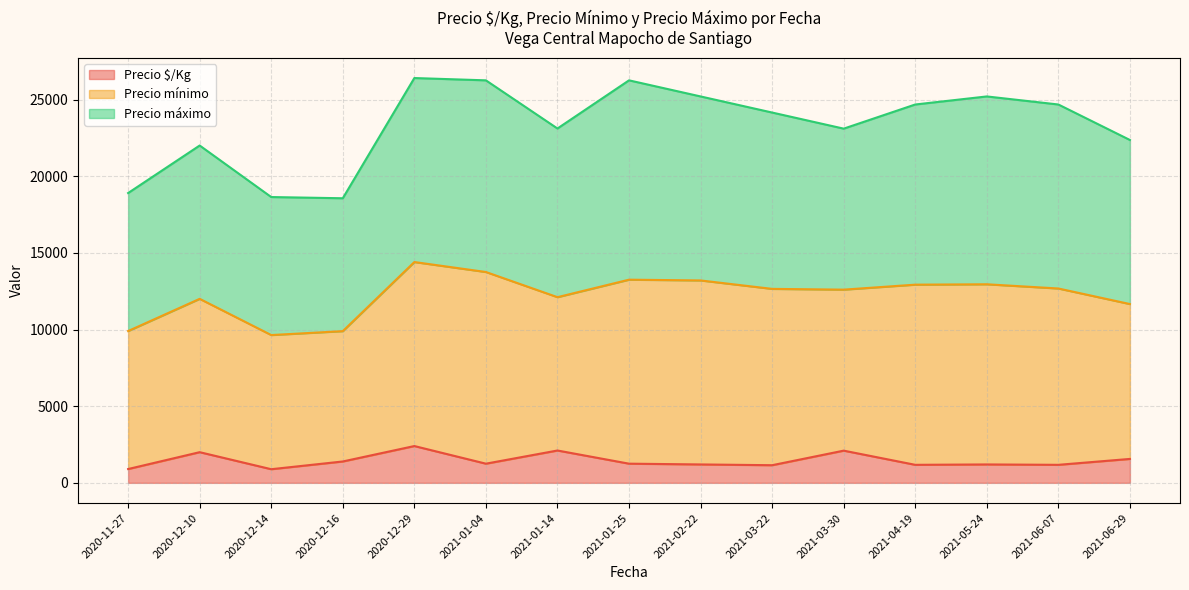

At 2020-12-16, list the series in order from smallest to largest.

Precio $/Kg, Precio mínimo, Precio máximo